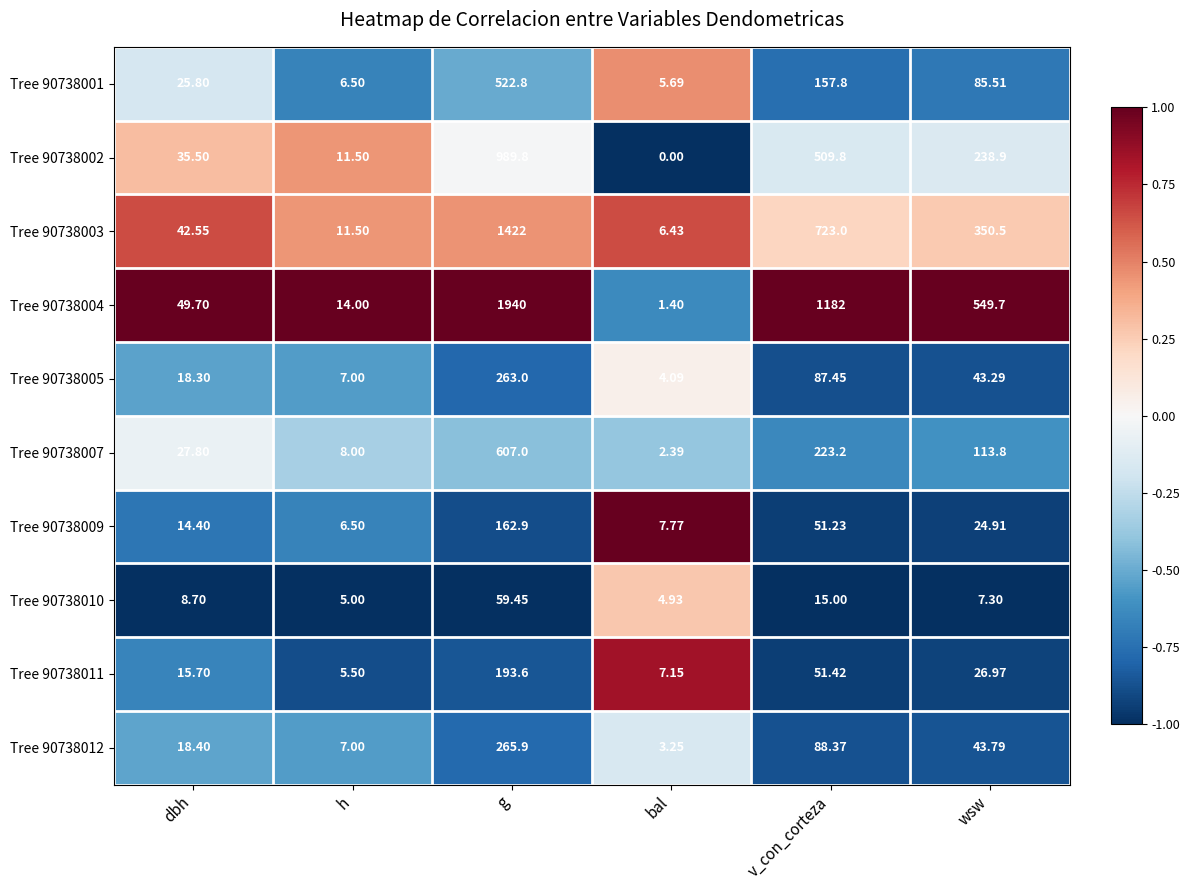

How many data points does each series have?

6